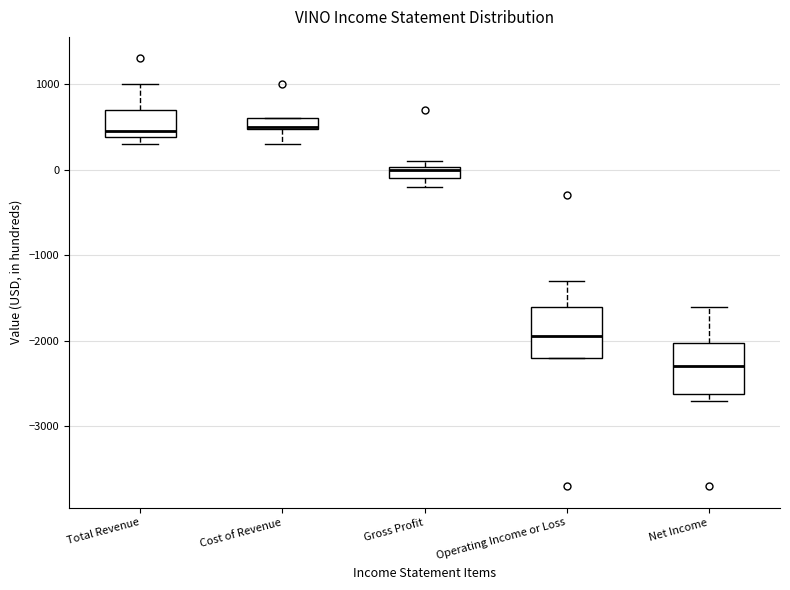

Which box has the lowest median line?

Net Income